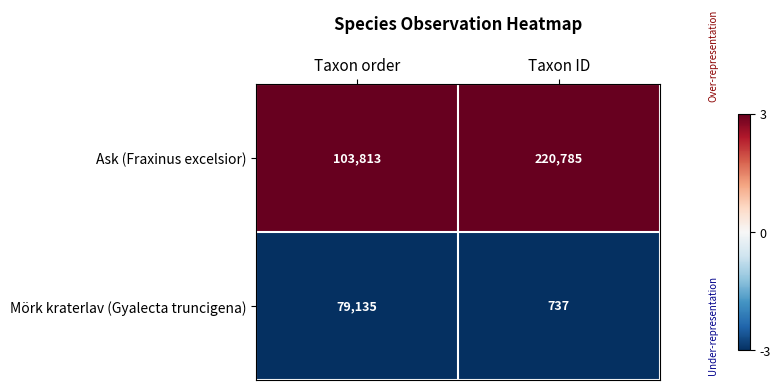

Reading left to right, transcribe all the data shown in this chart.

Ask (Fraxinus excelsior): 103813	220785
Mörk kraterlav (Gyalecta truncigena): 79135	737